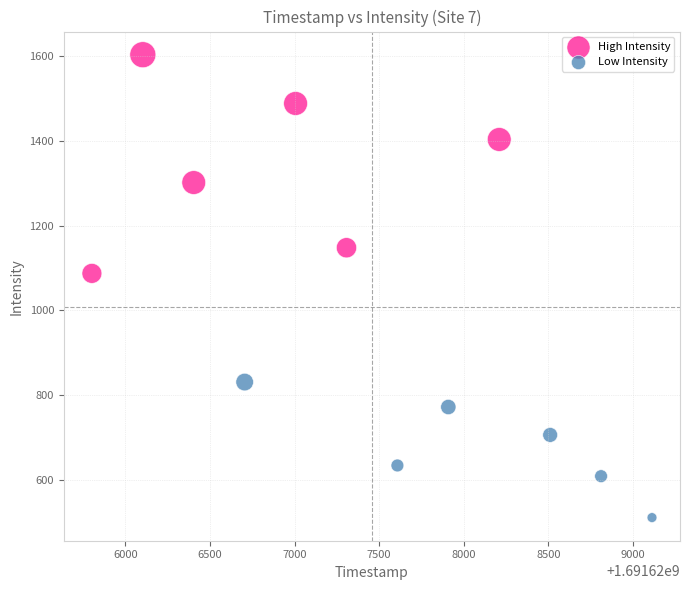

Which series contains the highest Y value?

High Intensity